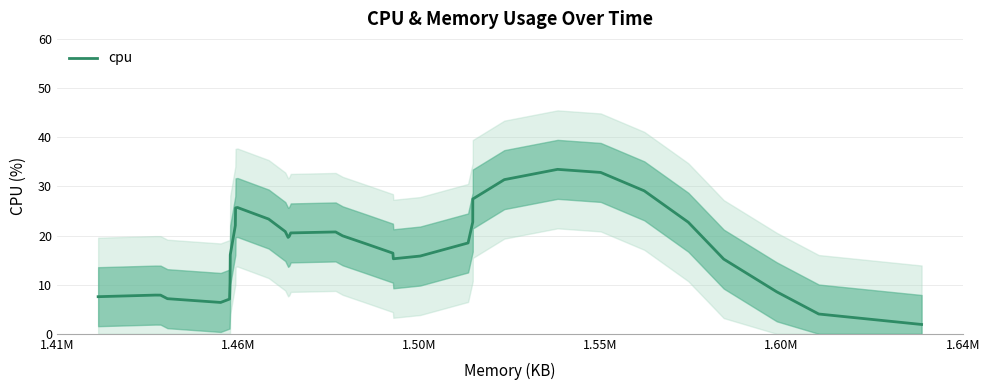

Count the number of categories in the chart.

34